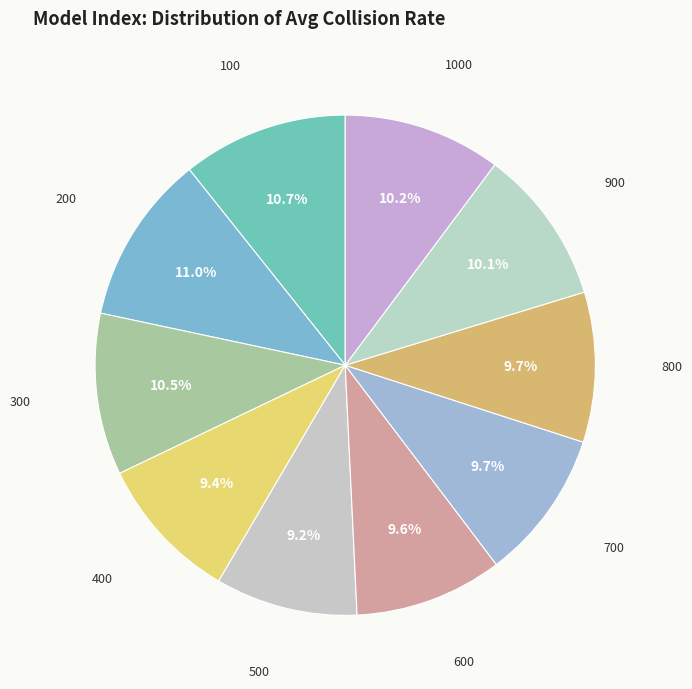

Which has a higher value, 800 or 1000?

1000